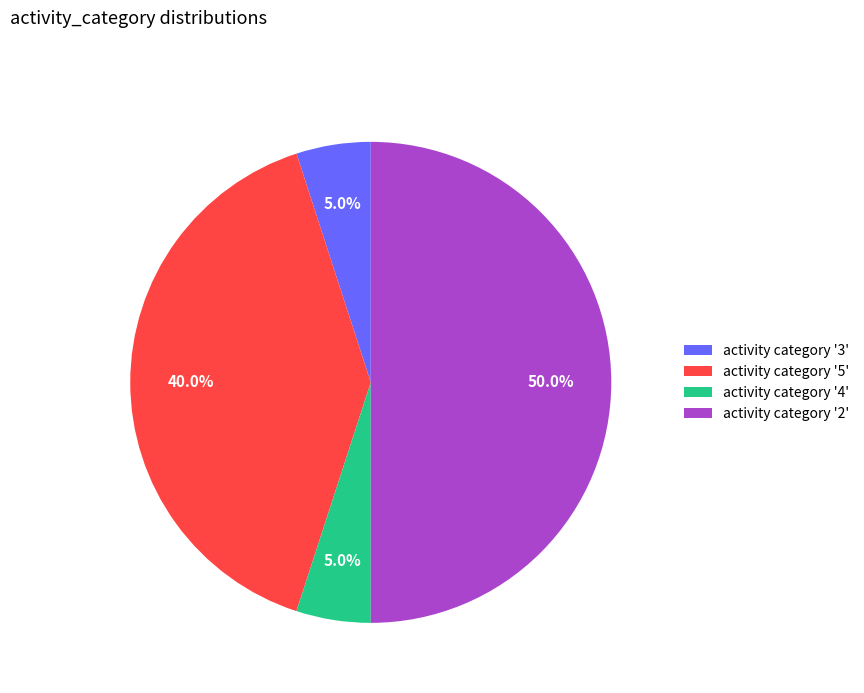

What is the largest slice in the pie chart?

activity category '2'